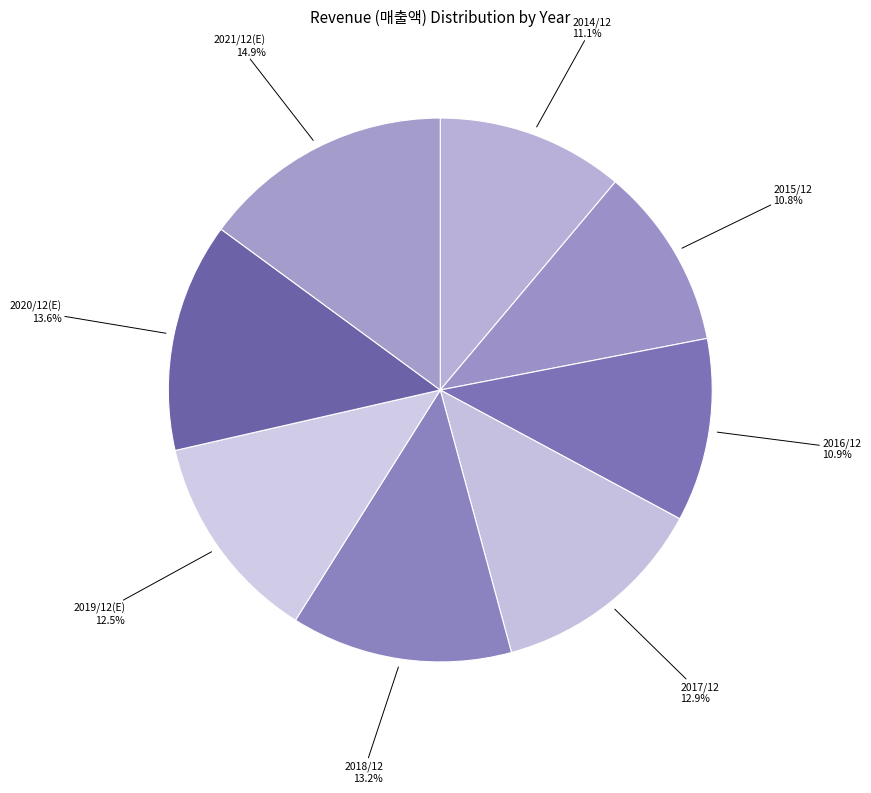

To the nearest percent, what is the difference between the largest and smallest slice percentages?

4%